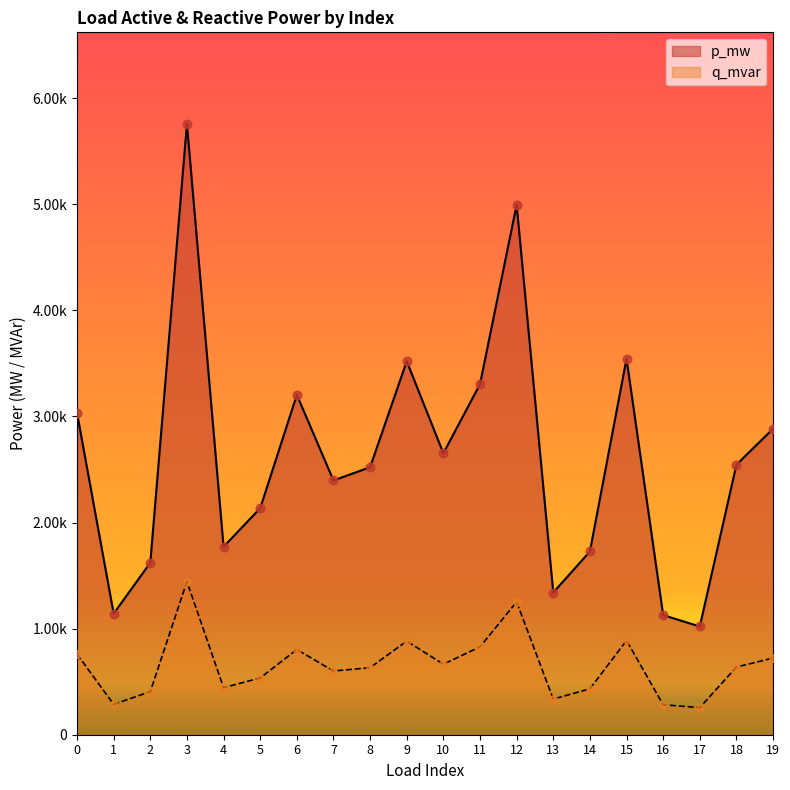

What are all the series names shown in the legend?

p_mw, q_mvar